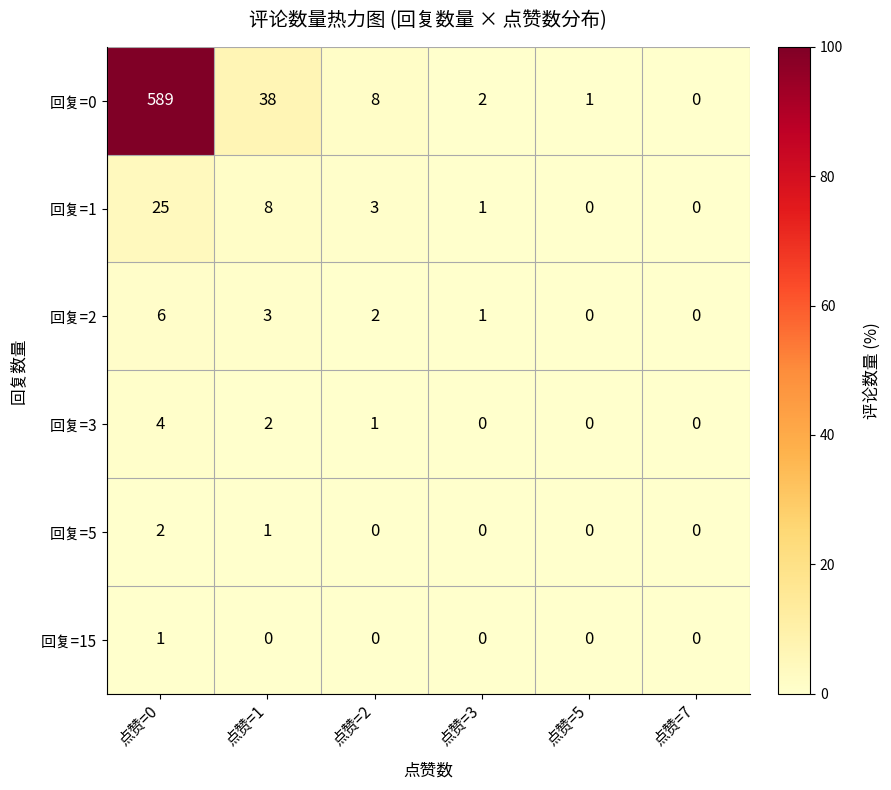

What is the difference between the highest and lowest values at 点赞=3?

2